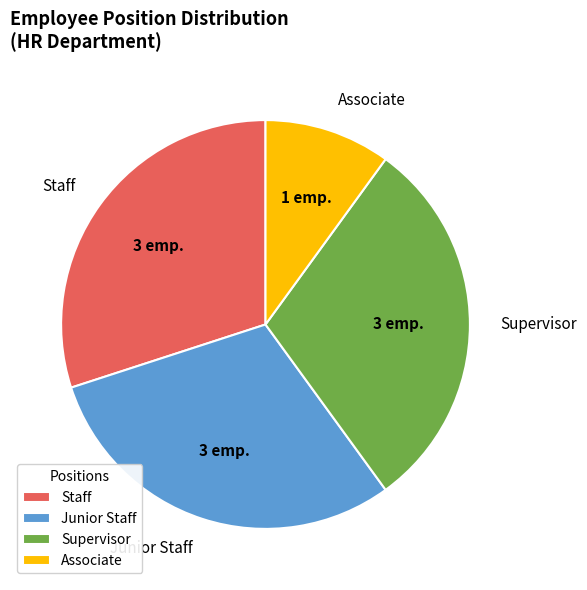

Is Supervisor the majority of the pie?

No